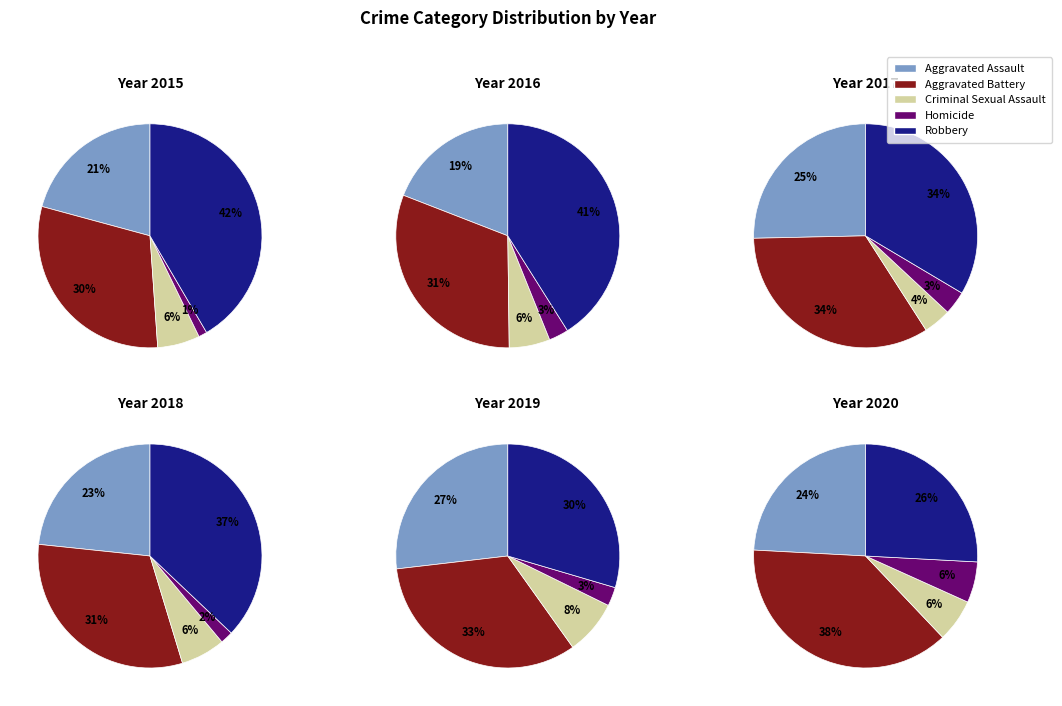

Does 2018 account for over 50% of the chart?

No